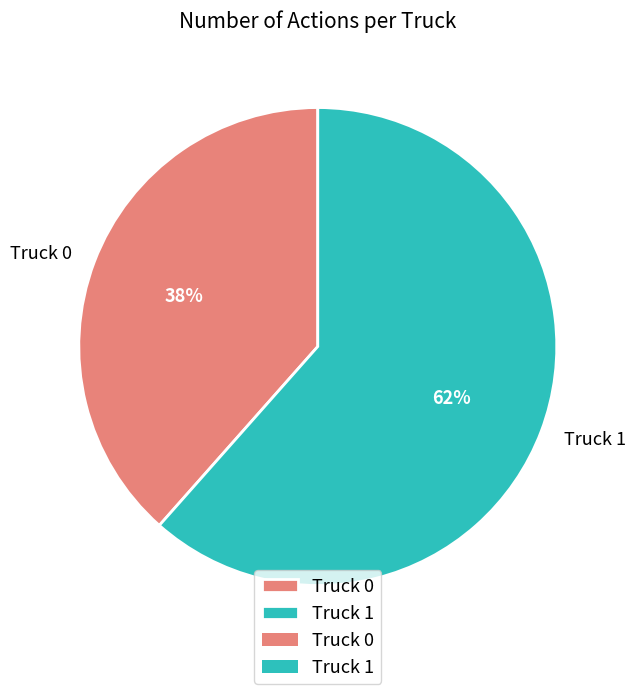

Is it true that Truck 1 is 72% of the pie?

False